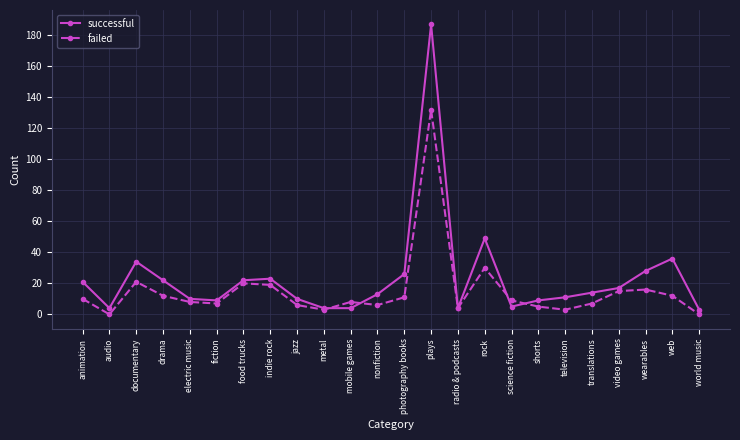

What is the total value across all series at jazz?

16